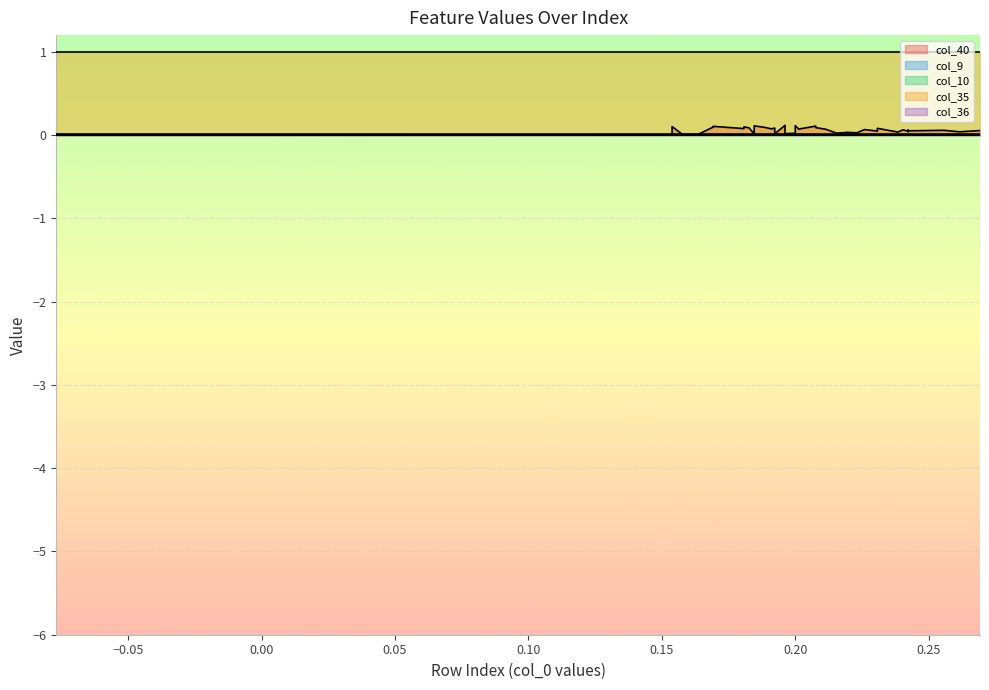

What is the maximum value shown in the chart?

1.0